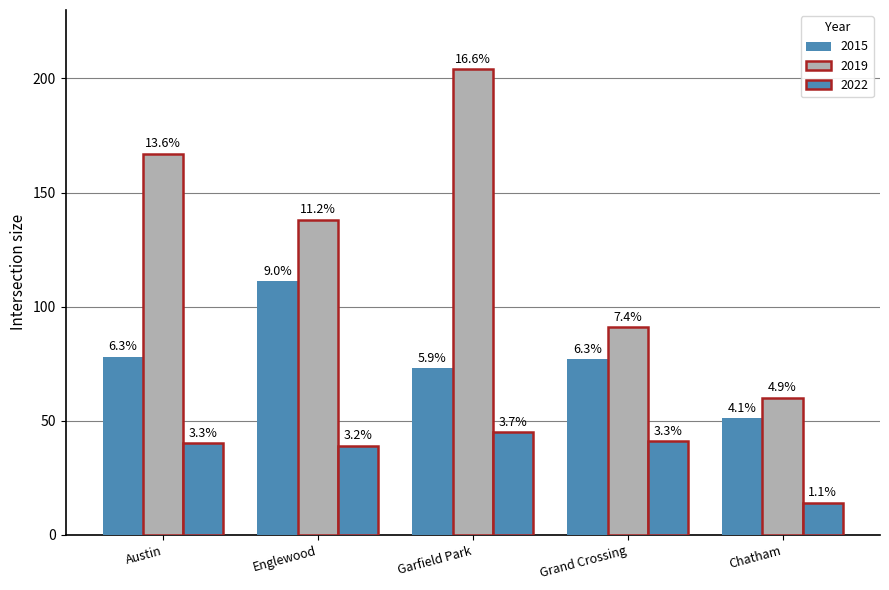

How many bars are there in each group?

3